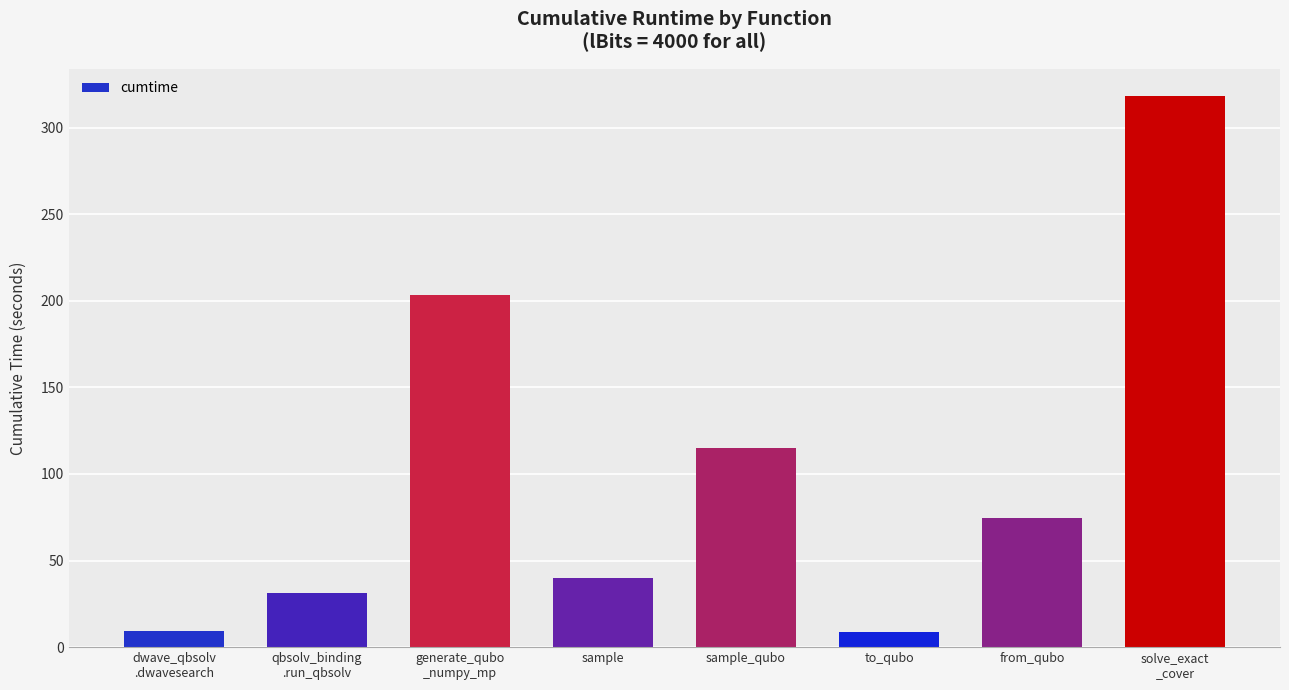

What is the difference between the maximum and minimum values?

309.5